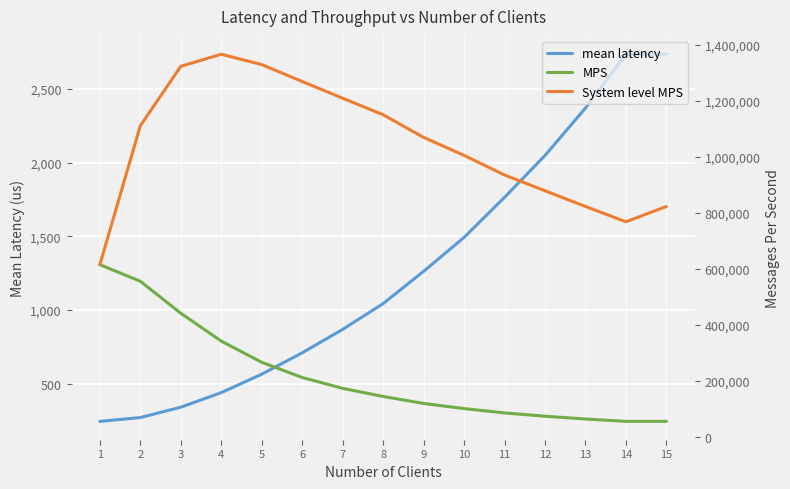

Reading left to right, transcribe all the data shown in this chart.

mean latency: 244.0	270.0	340.0	439.0	564.0	709.0	868.0	1043.0	1262.0	1492.0	1764.0	2048.0	2370.0	2734.0	2735.0
MPS: 614754.1	555555.6	441176.5	341685.6	265957.4	211565.6	172811.1	143815.9	118859.0	100536.2	85034.0	73242.2	63291.1	54864.7	54844.6
System level MPS: 614754.1	1111111.1	1323529.4	1366742.6	1329787.2	1269393.5	1209677.4	1150527.3	1069730.6	1005361.9	935374.1	878906.2	822784.8	768105.3	822669.1